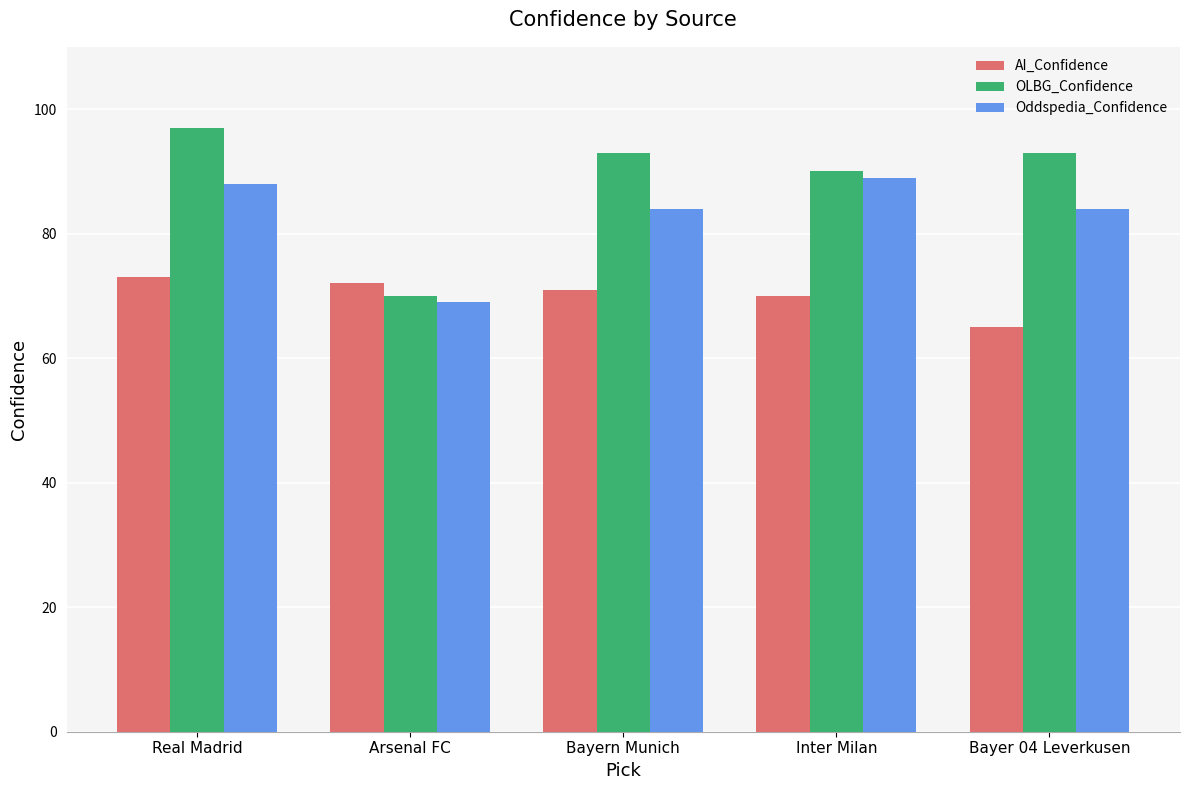

Reading left to right, list all the values displayed in this chart.

AI_Confidence: 73	72	71	70	65
OLBG_Confidence: 97	70	93	90	93
Oddspedia_Confidence: 88	69	84	89	84